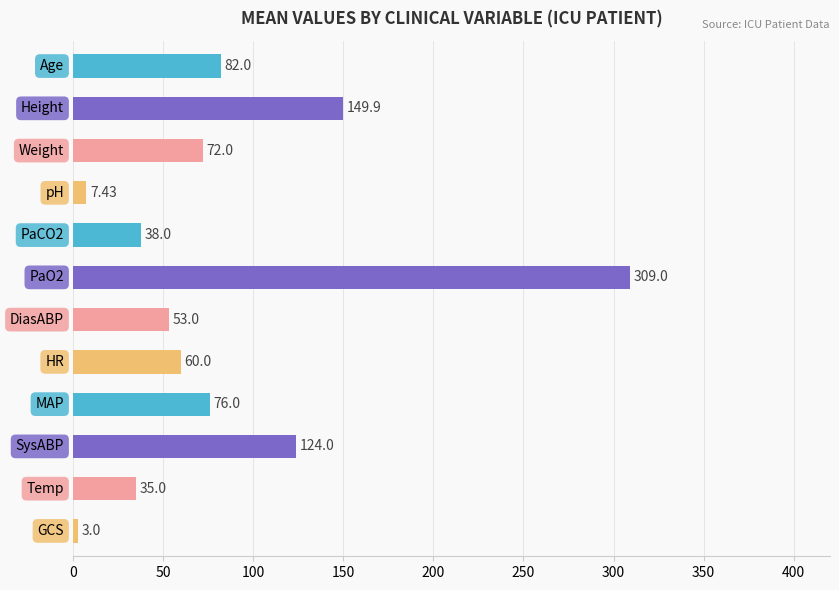

How many bars are there in total?

12